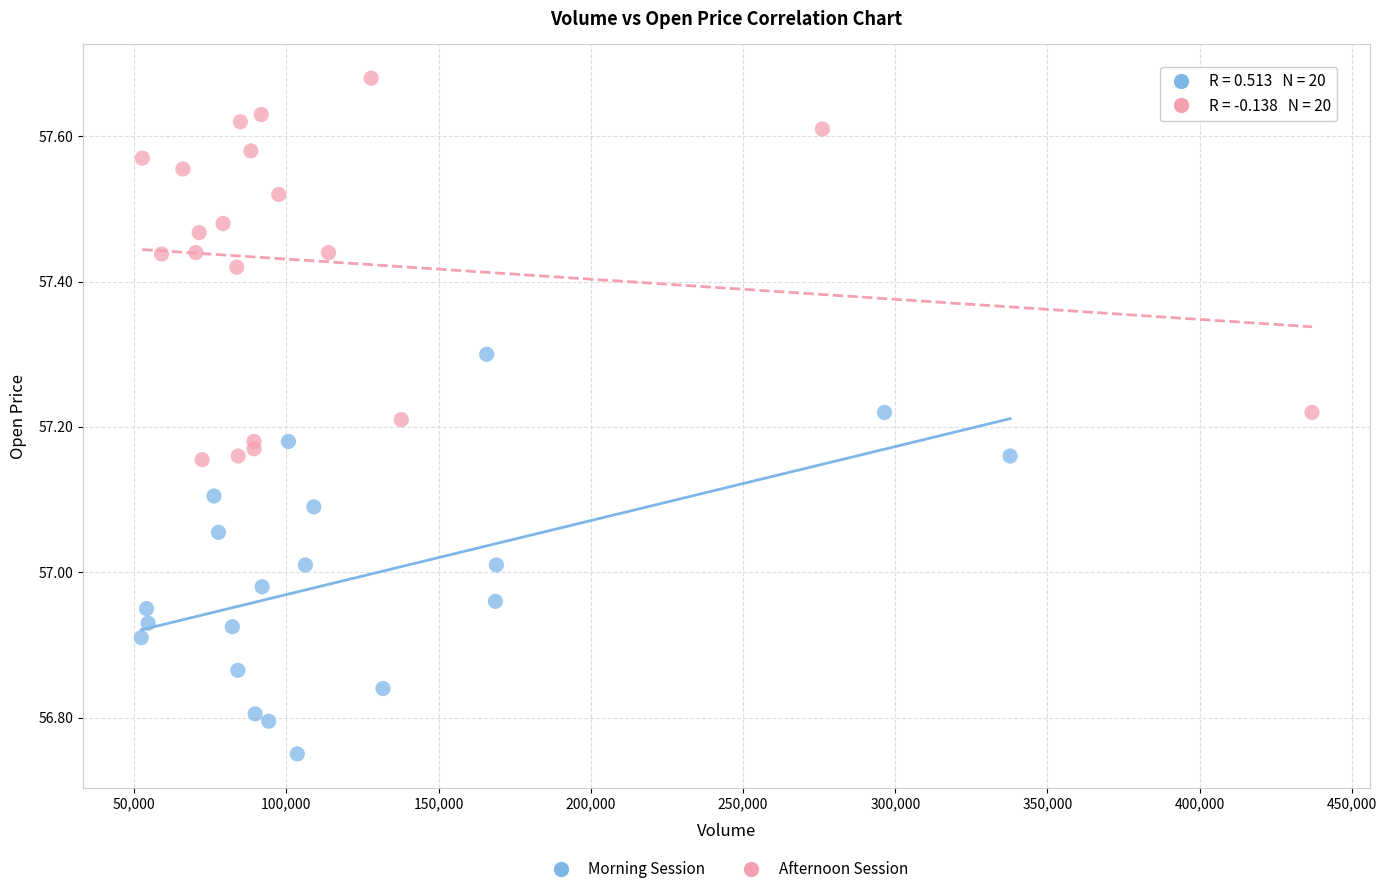

Which series contains the highest Y value?

Afternoon Session